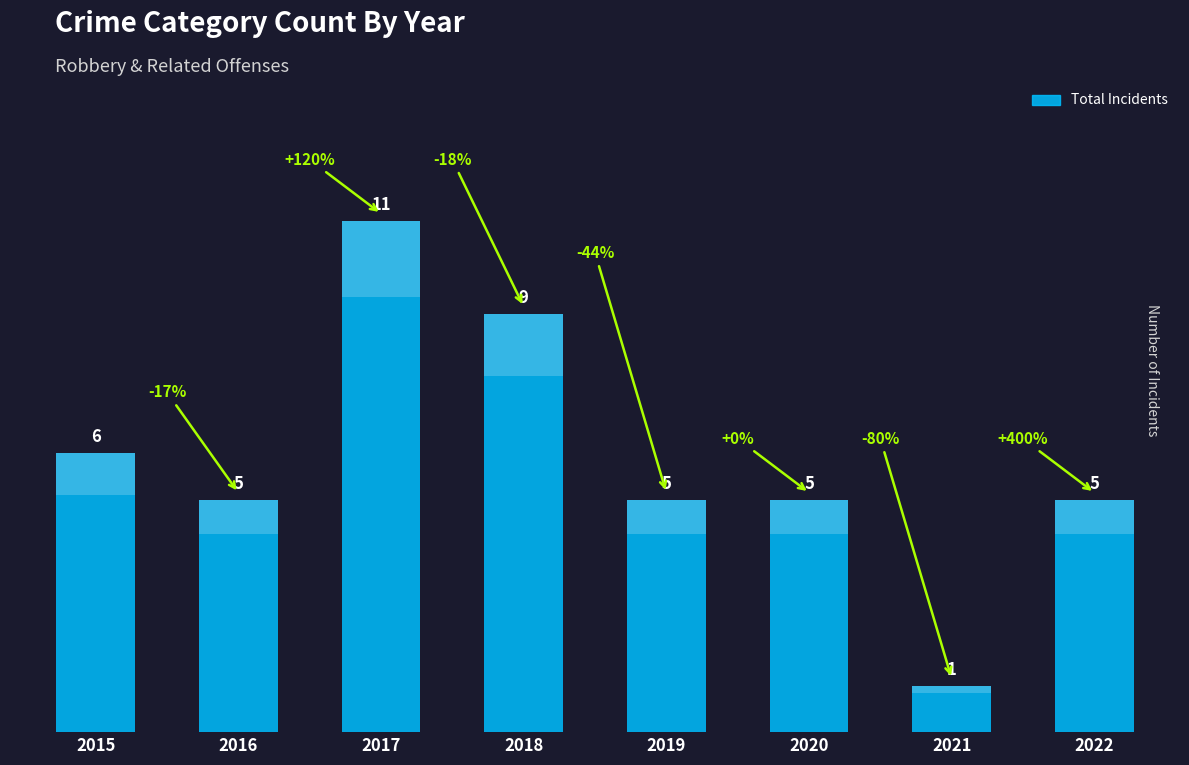

How many values are below 5?

1